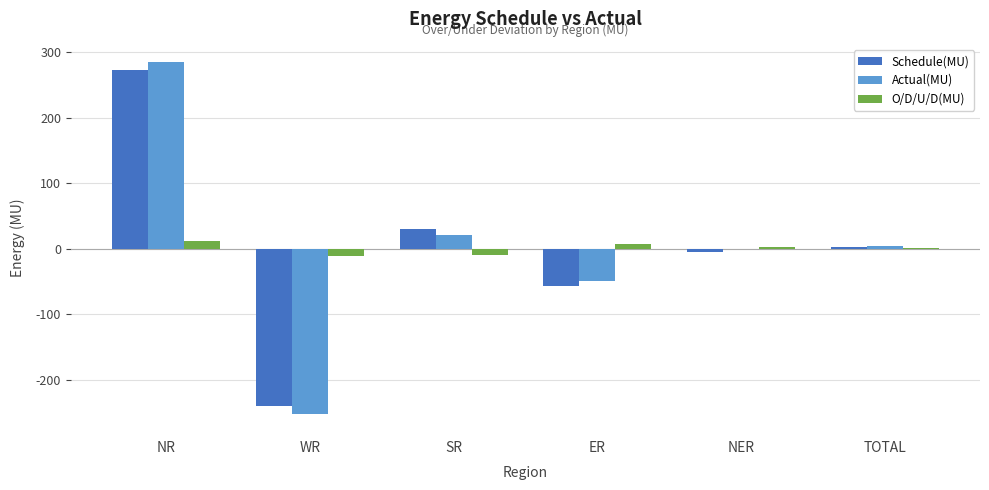

At which category is the sum across all series the highest?

NR